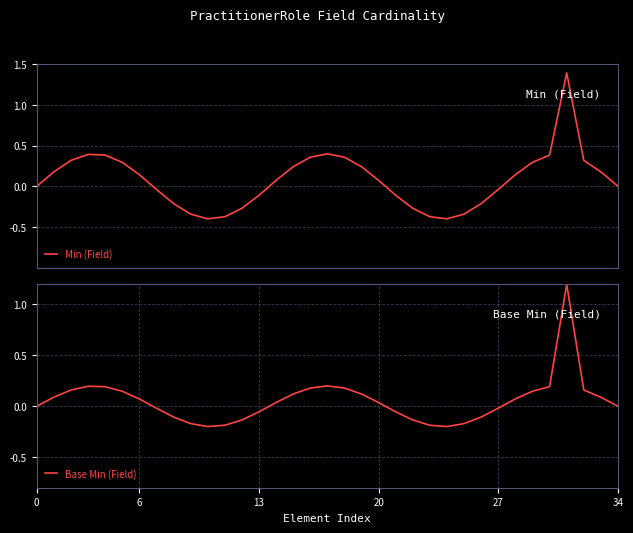

Which series has the largest total across all categories?

Min (Field)